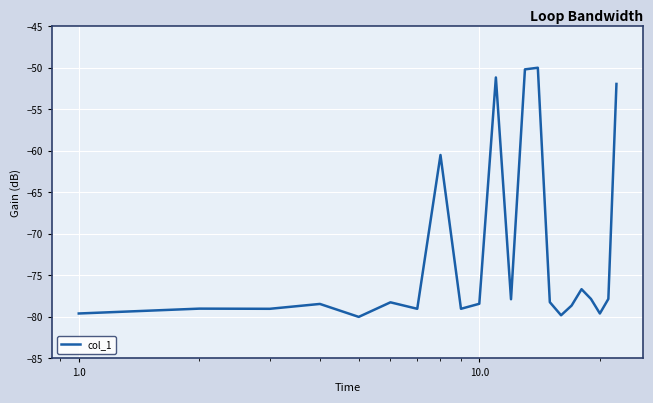

What is the smallest value displayed?

-80.0